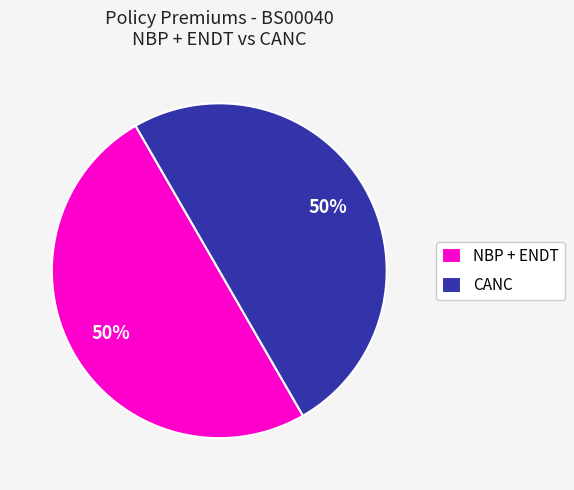

To the nearest percent, what portion does NBP + ENDT represent?

50%